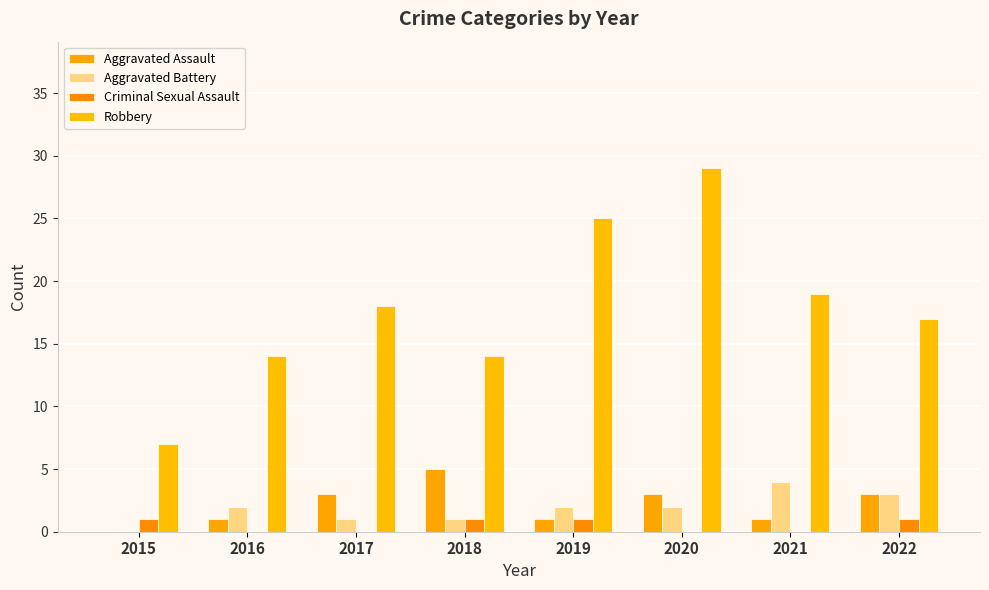

Which category has the highest value in the Criminal Sexual Assault series?

2015